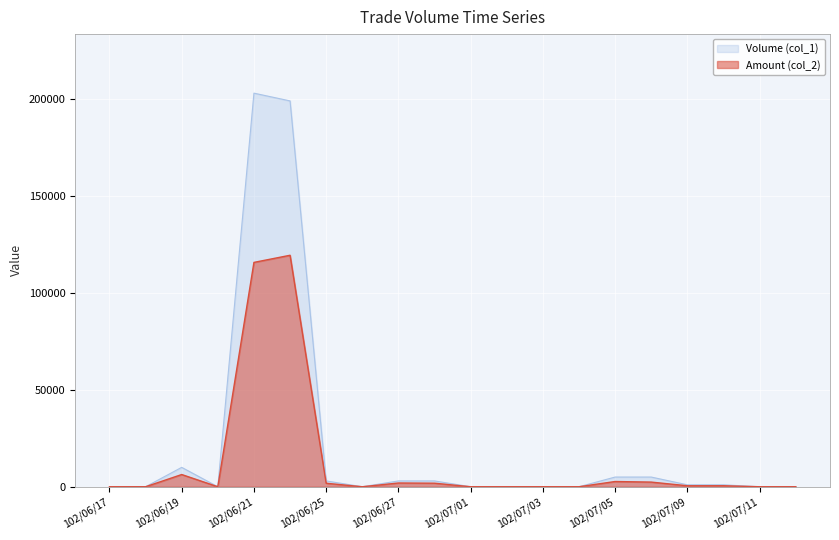

How many categories are shown in the chart?

20